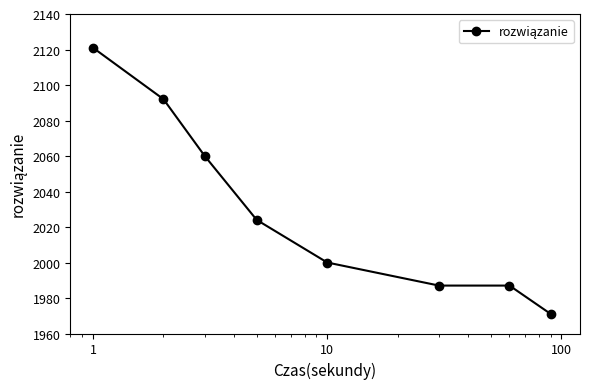

What is the average value?

2030